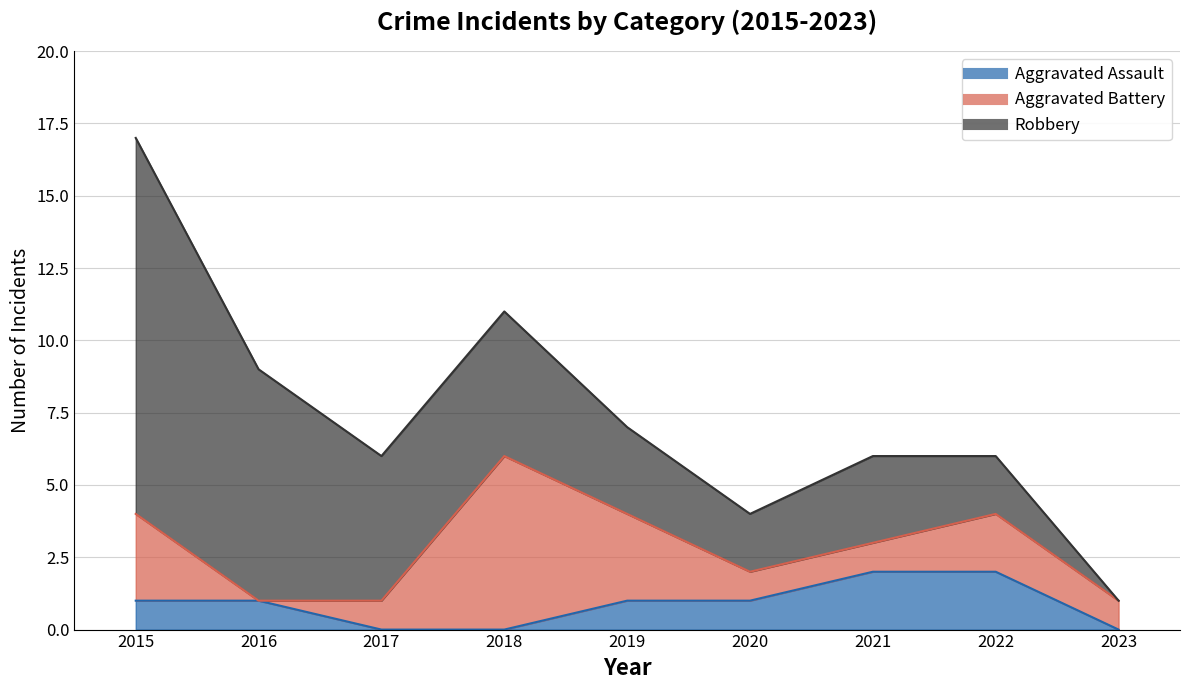

Rank the series by their maximum value, from highest to lowest.

Robbery, Aggravated Battery, Aggravated Assault